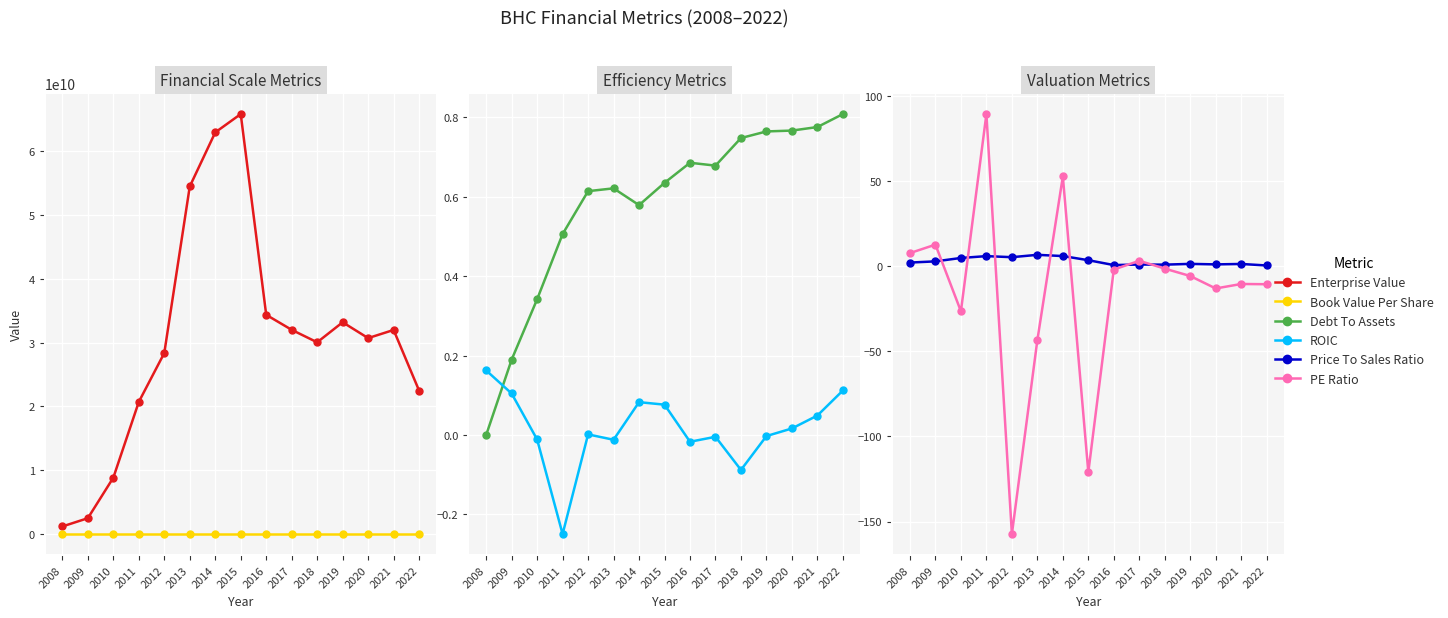

How many lines are shown in the chart?

6